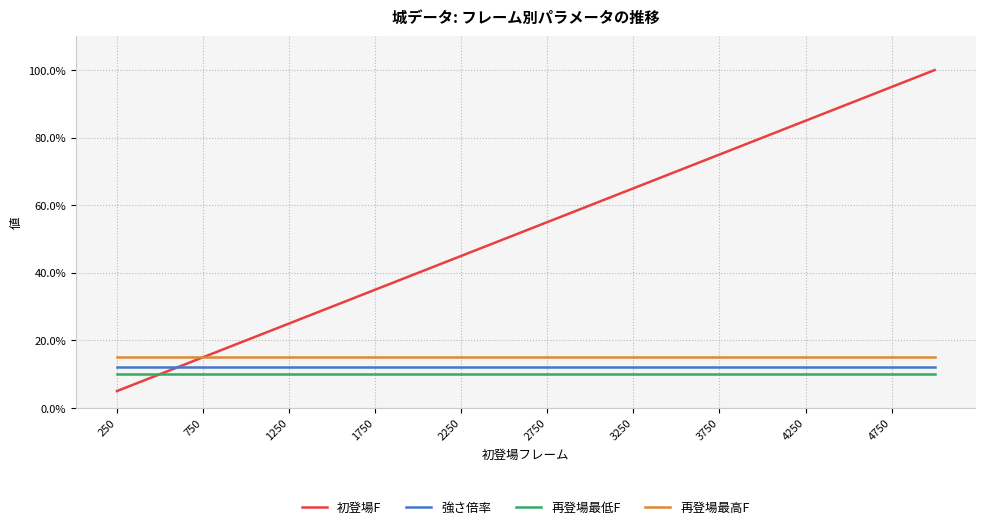

Does the chart display data point markers on the line(s)?

No